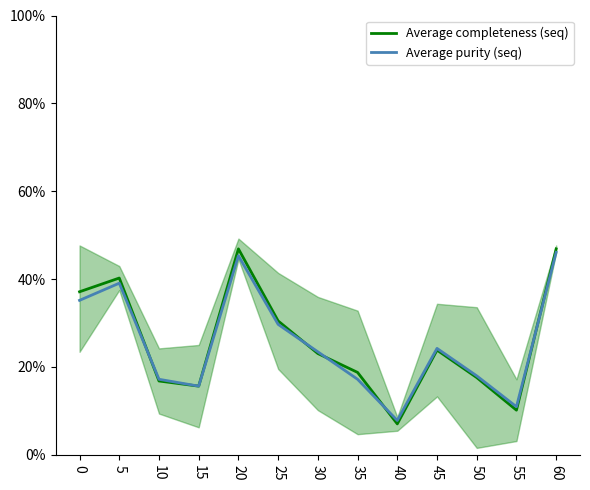

At how many categories does at least one series exceed 0?

13